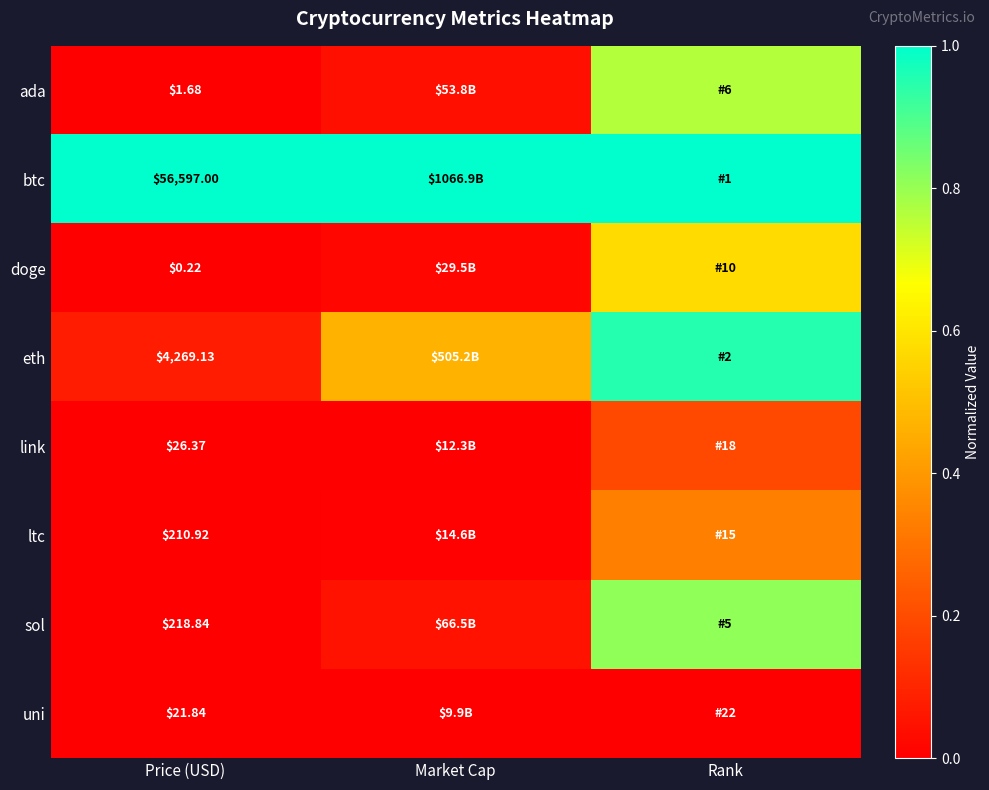

The eth series shows 0.0 at Price (USD). True or false?

False